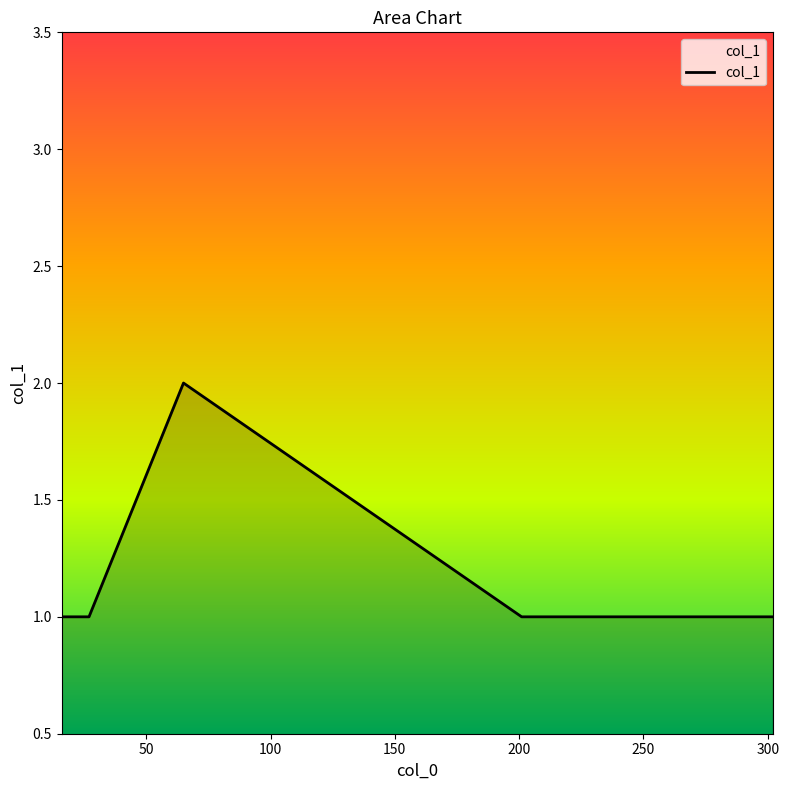

True or false: the data has more than 0 interior local peaks.

True